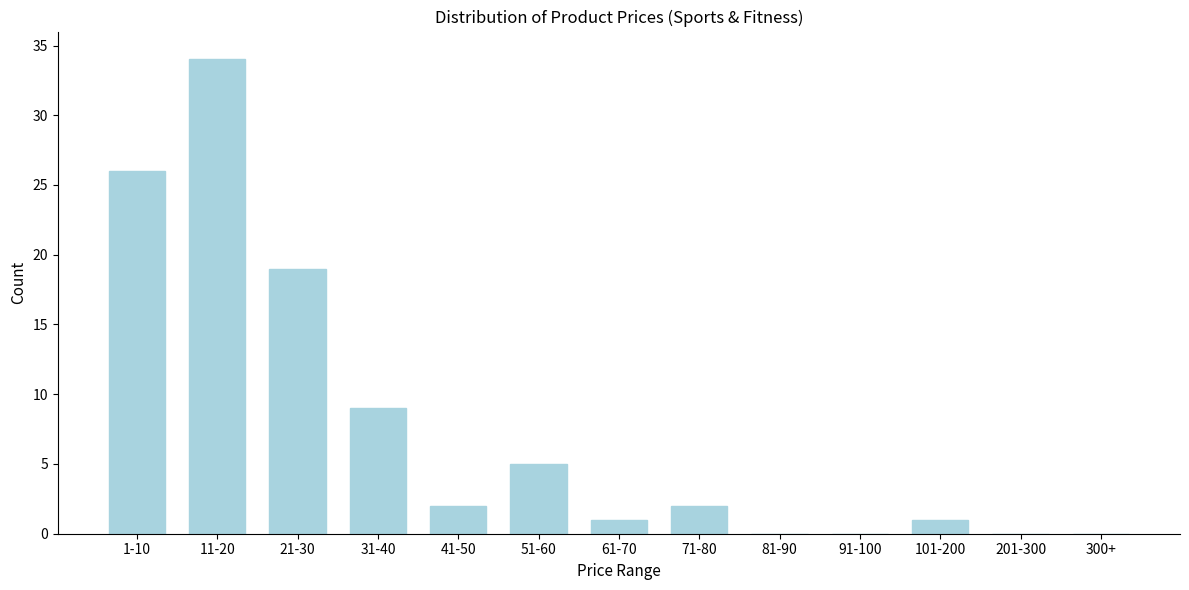

Reading left to right, extract all data points from this chart.

1-10=26	11-20=34	21-30=19	31-40=9	41-50=2	51-60=5	61-70=1	71-80=2	81-90=0	91-100=0	101-200=1	201-300=0	300+=0